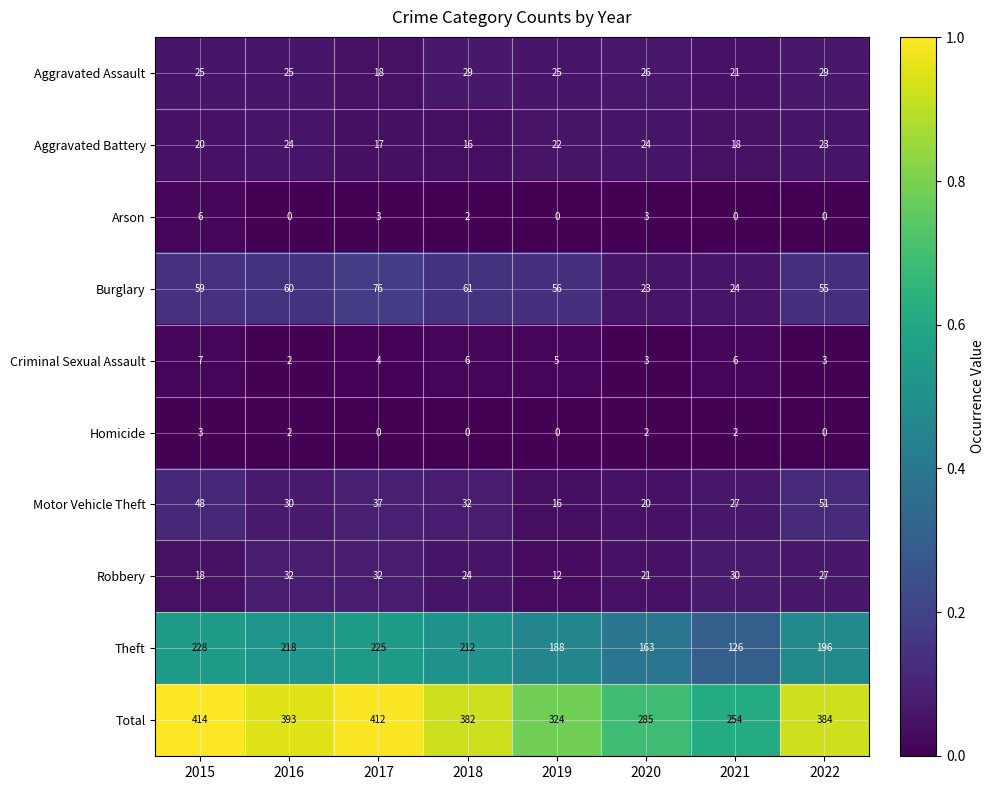

Is the value of Burglary at 2021 greater than the value of Aggravated Battery at 2017?

Yes